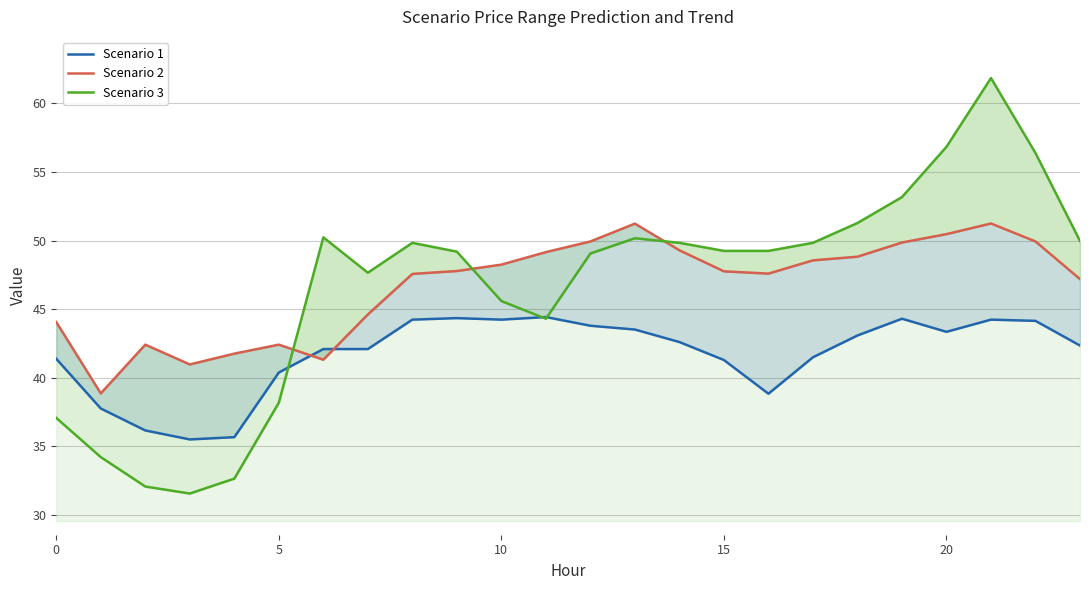

Does the chart display data point markers on the line(s)?

No